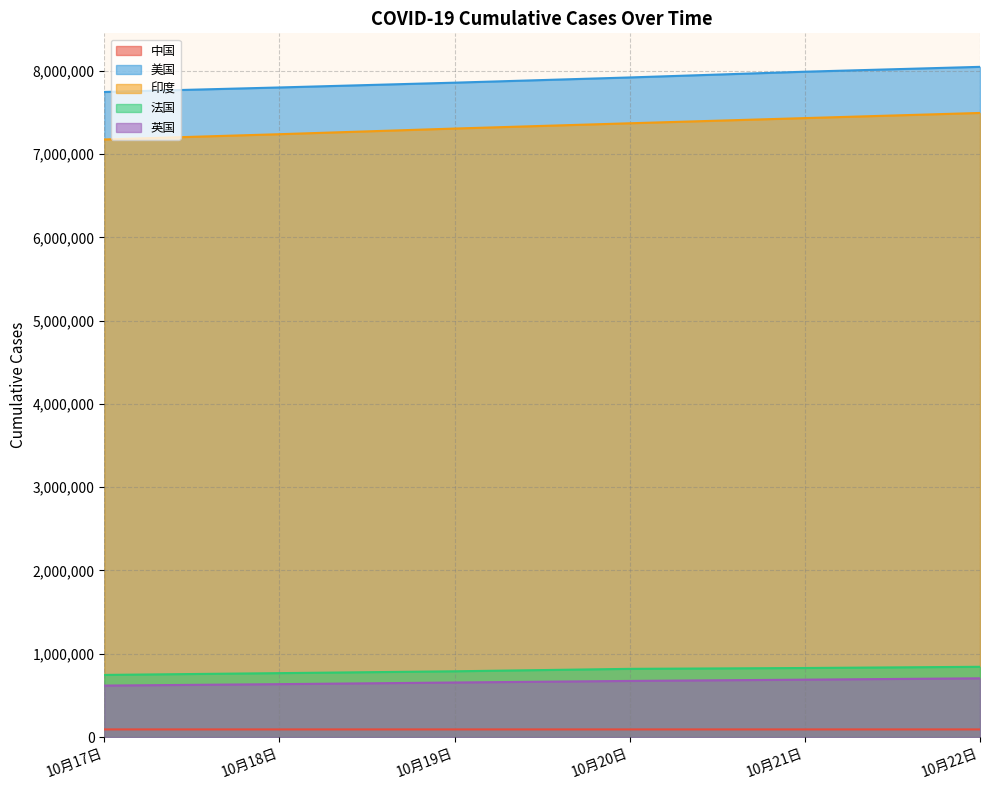

Reading left to right, transcribe all the data shown in this chart.

中国: 10月17日=91359	10月18日=91388	10月19日=91399	10月20日=91460	10月21日=91436	10月22日=91490
美国: 10月17日=7746548	10月18日=7800611	10月19日=7858089	10月20日=7920747	10月21日=7989782	10月22日=8048180
印度: 10月17日=7175880	10月18日=7239389	10月19日=7307097	10月20日=7370468	10月21日=7432680	10月22日=7494551
法国: 10月17日=745811	10月18日=767264	10月19日=789371	10月20日=818686	10月21日=828877	10月22日=843439
英国: 10月17日=617742	10月18日=634986	10月19日=654704	10月20日=673678	10月21日=689004	10月22日=705171